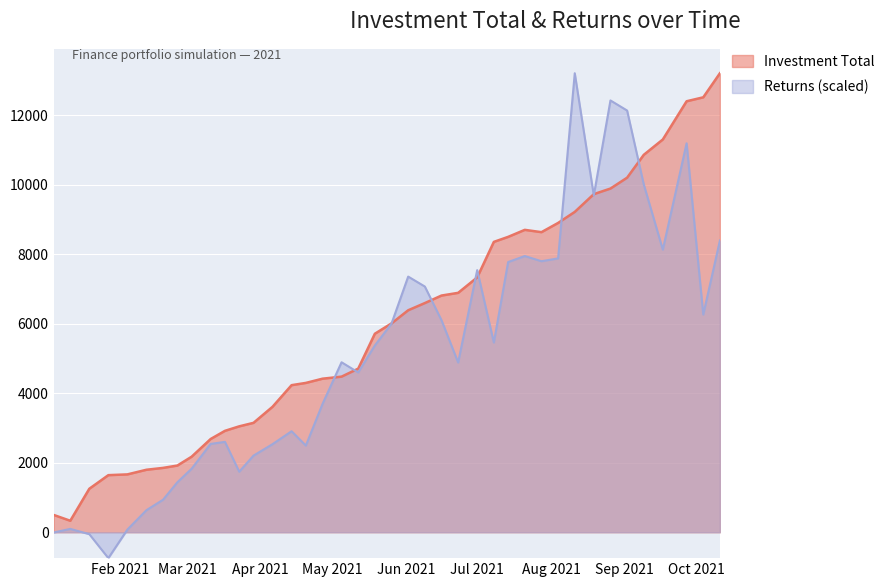

True or false: Investment Total has more than 0 points higher than both neighbors.

True